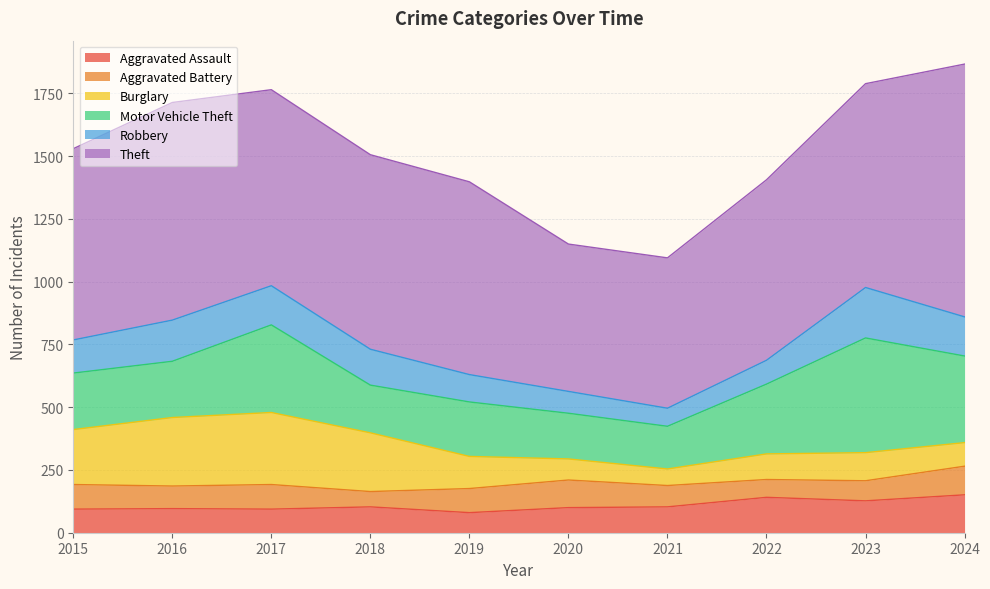

Which series has the largest total across all categories?

Theft